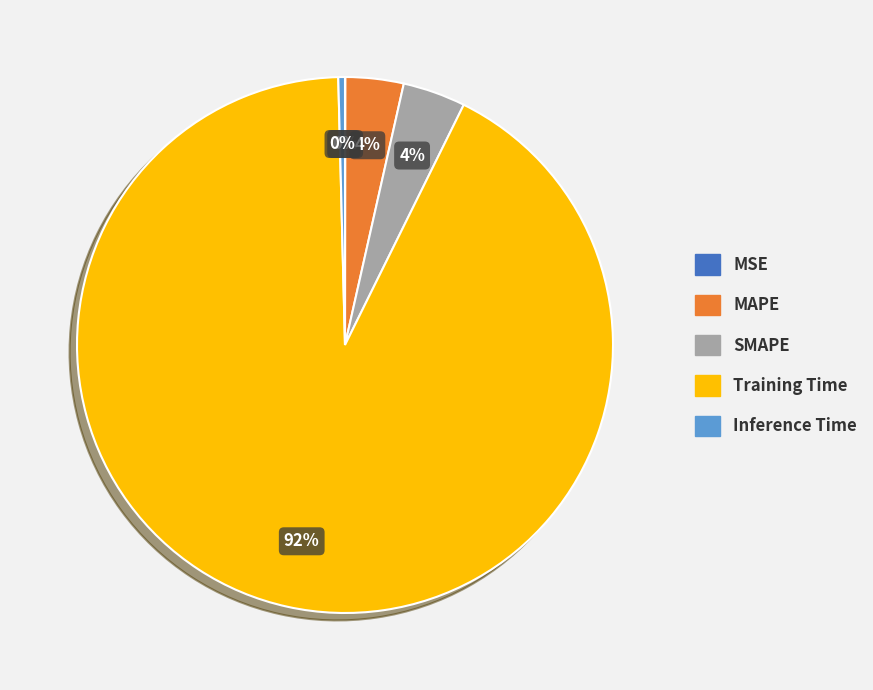

Is there any slice that represents more than half of the pie?

Yes